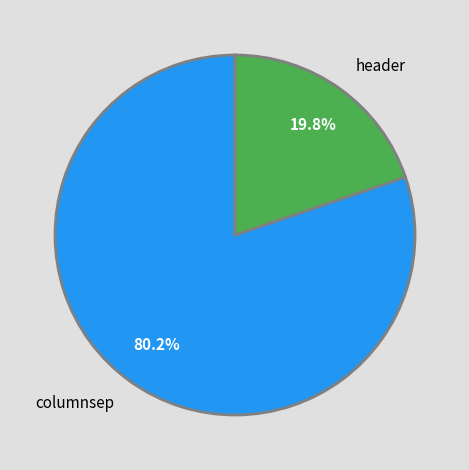

Do header and columnsep together represent more than half of the pie?

Yes